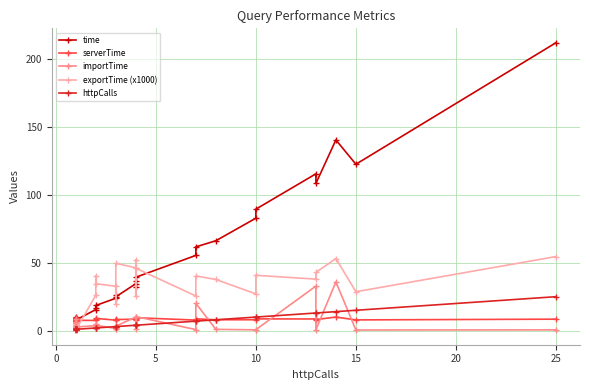

What are all the series names shown in the legend?

time, serverTime, importTime, exportTime (x1000), httpCalls